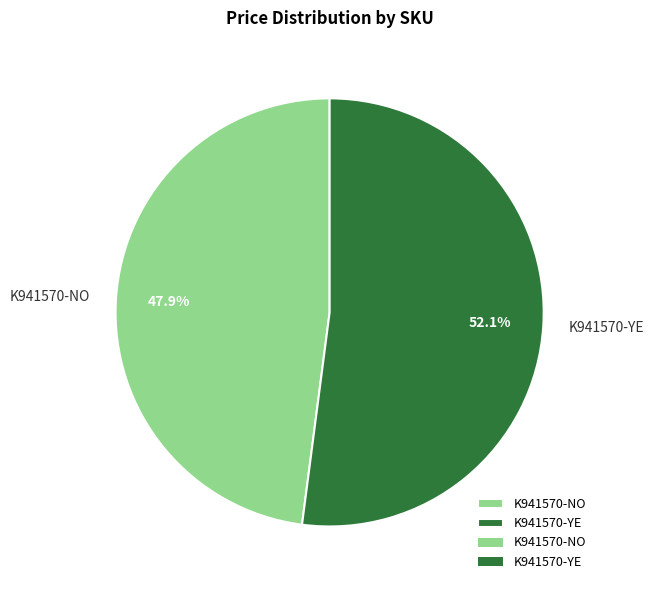

How many slices are in this pie chart?

2